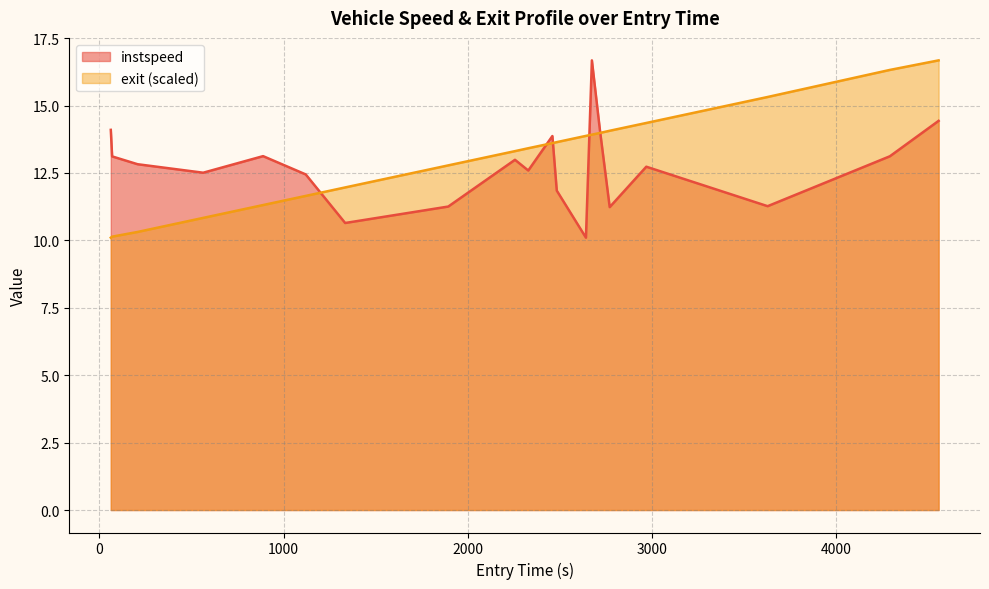

What is the minimum value for instspeed?

10.1